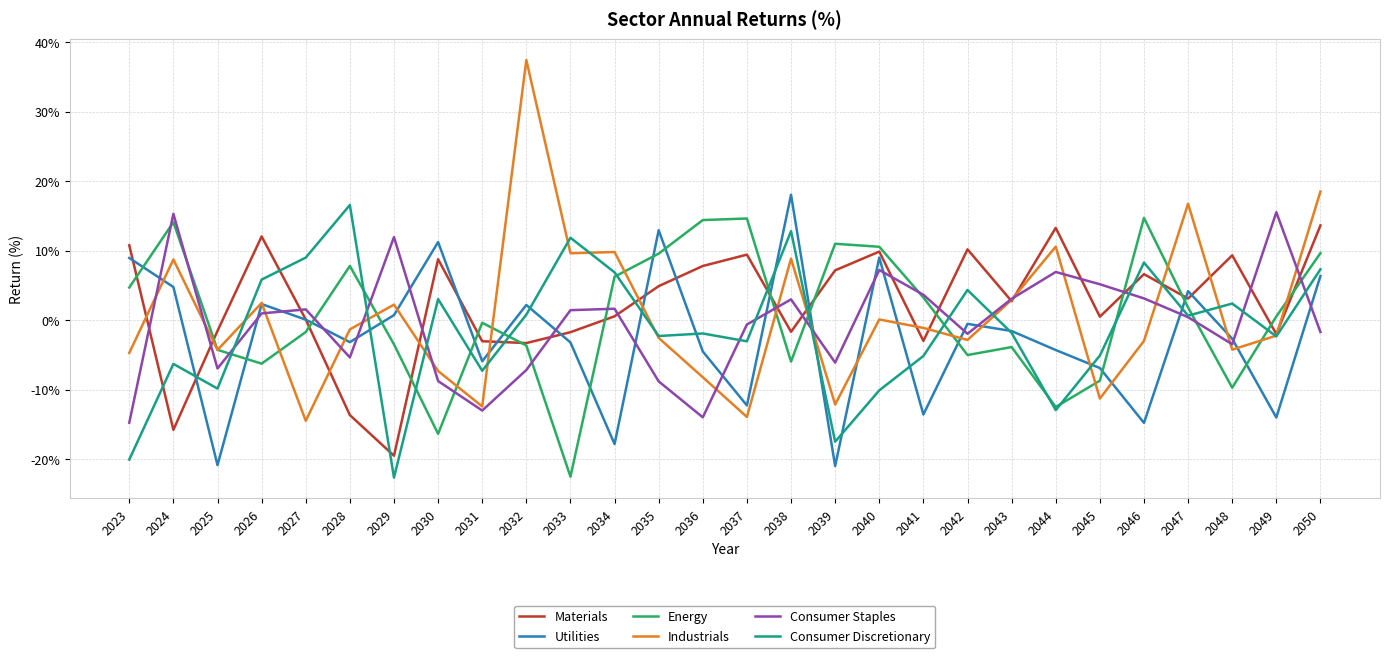

How many lines are shown in the chart?

6